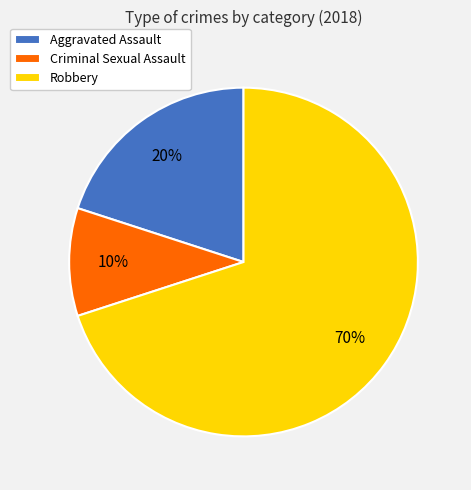

How many slices are in this pie chart?

3